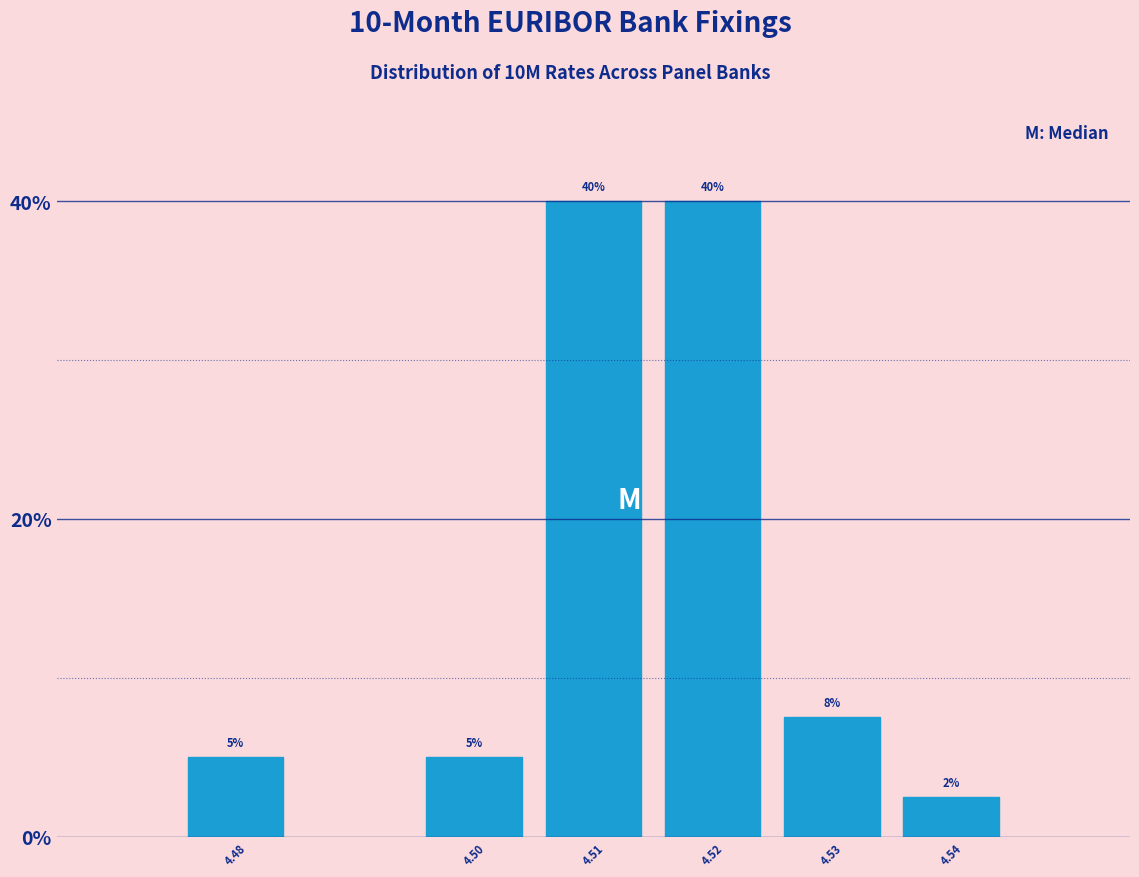

Which label corresponds to the smallest value in the chart?

4.54